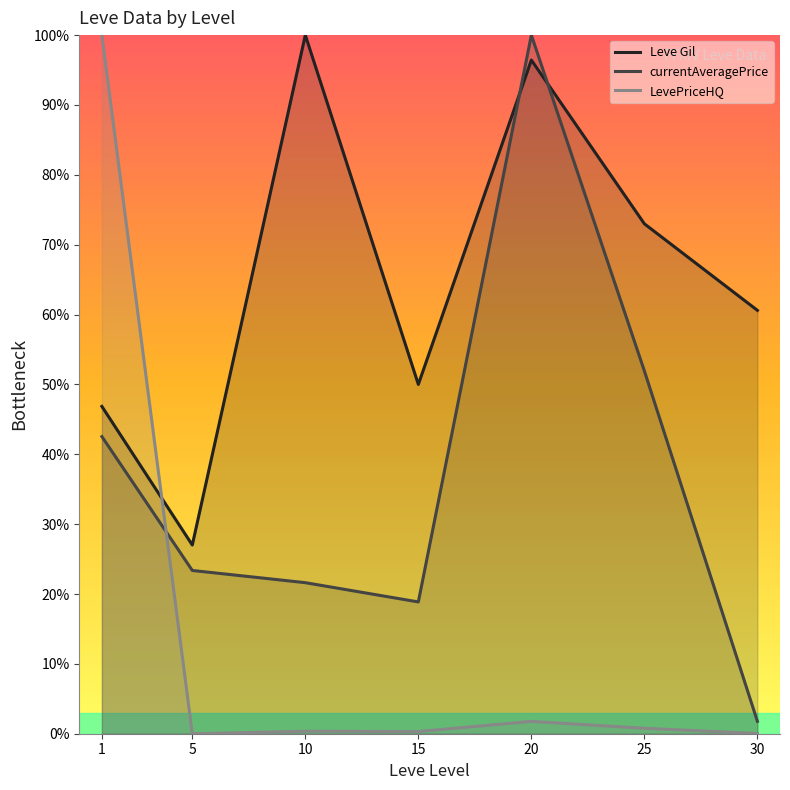

Rank the series by their average value, from highest to lowest.

Leve Gil, currentAveragePrice, LevePriceHQ